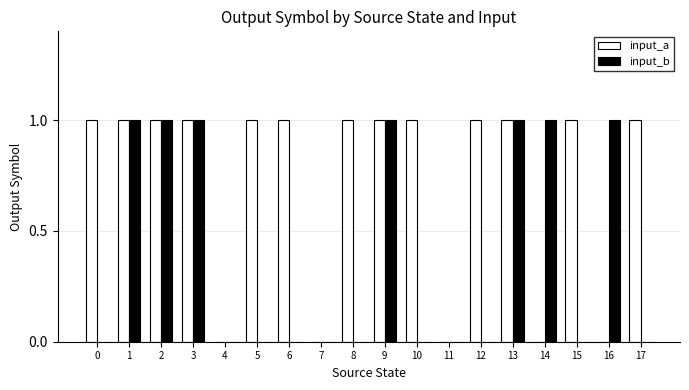

The value of input_b at 15 is -1. True or false?

False